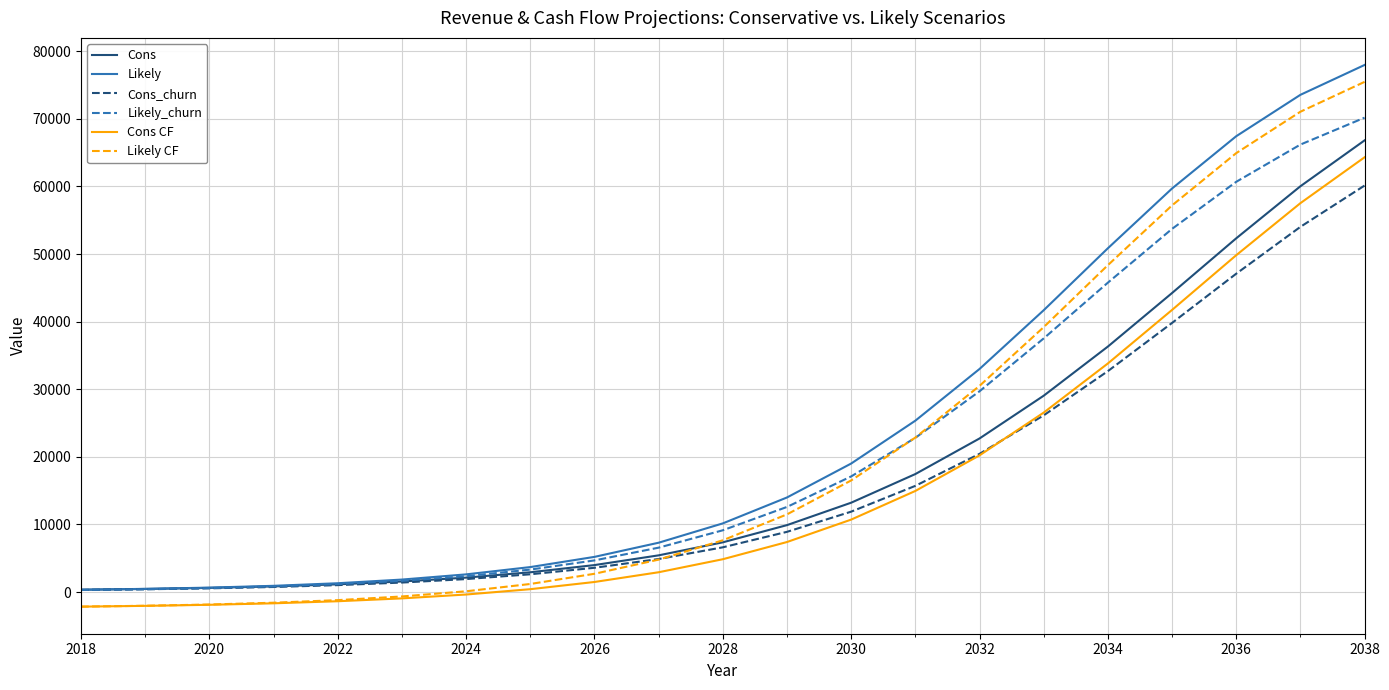

What is the maximum value shown in the chart?

77968.8